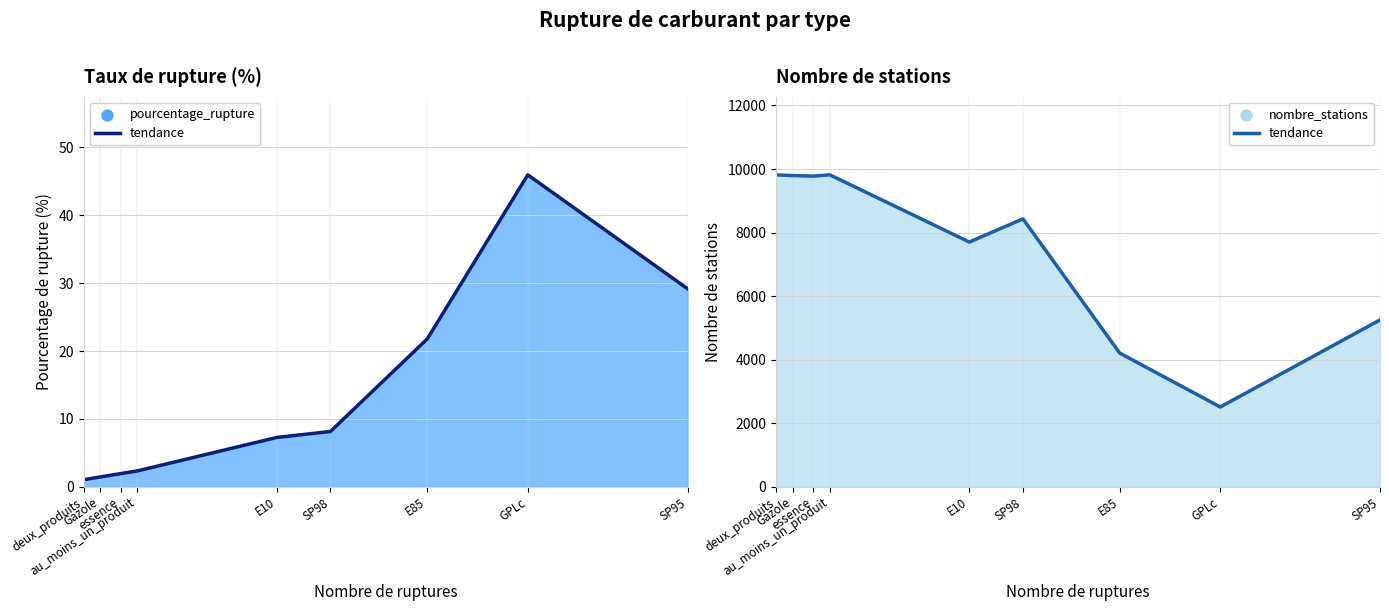

Which series reaches the maximum Y coordinate?

nombre_stations (line)